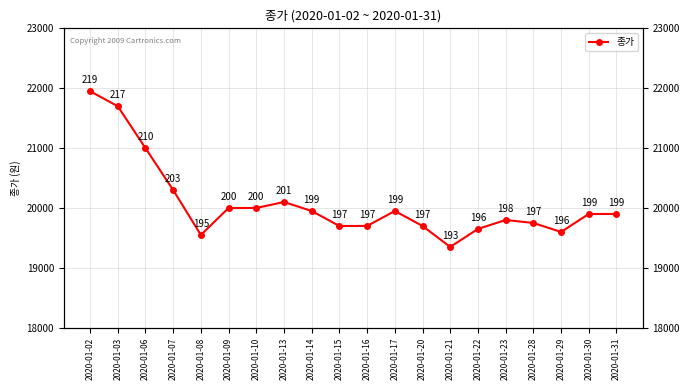

List the labels in order of value, smallest first.

2020-01-21, 2020-01-08, 2020-01-29, 2020-01-22, 2020-01-15, 2020-01-16, 2020-01-20, 2020-01-28, 2020-01-23, 2020-01-30, 2020-01-31, 2020-01-14, 2020-01-17, 2020-01-09, 2020-01-10, 2020-01-13, 2020-01-07, 2020-01-06, 2020-01-03, 2020-01-02